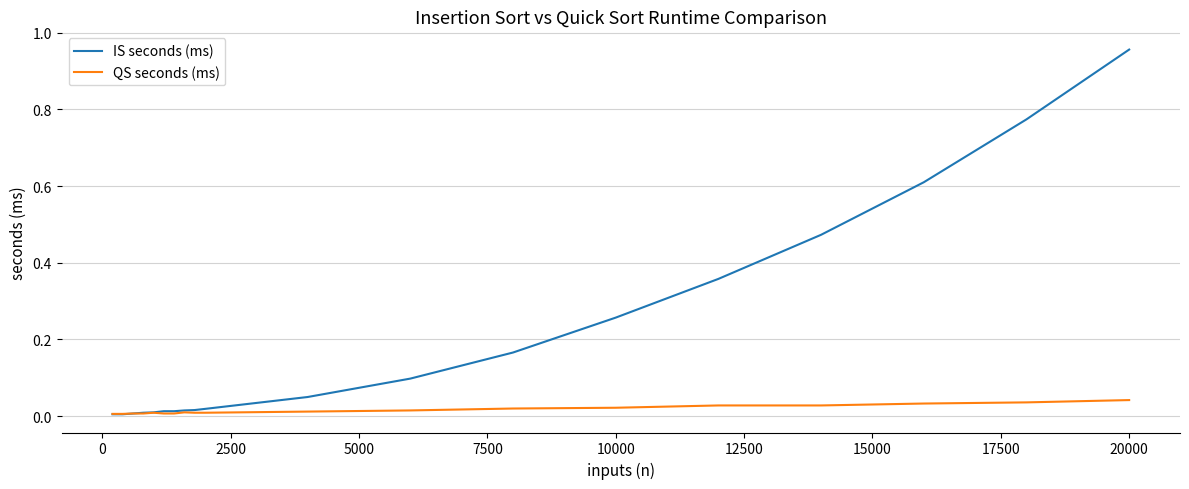

Which series has the widest spread of values?

IS seconds (ms)